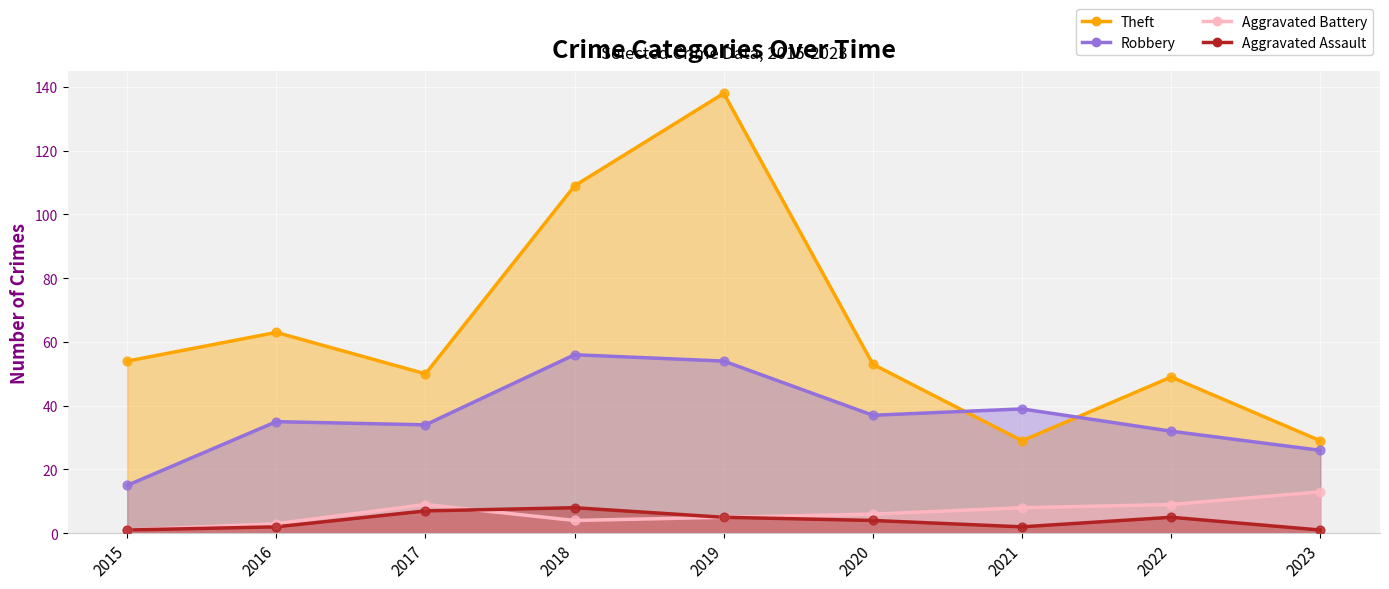

At which category is the sum across all series the highest?

2019